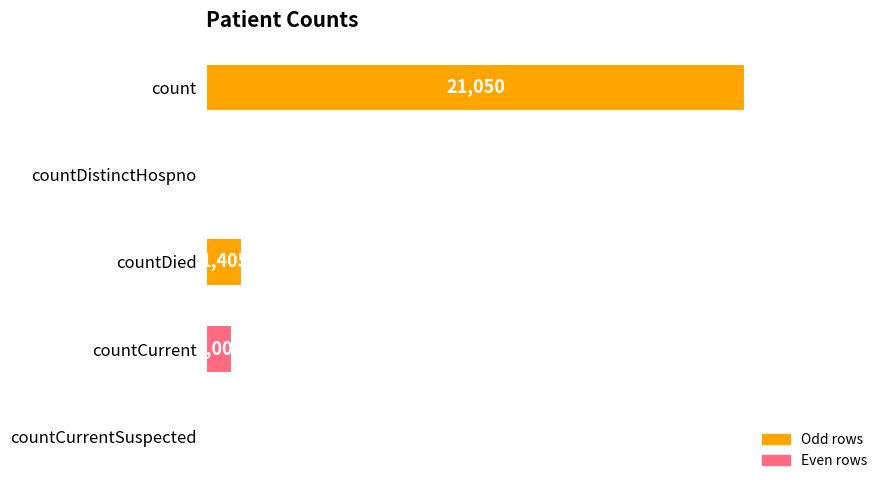

What is the change in value from count to countCurrent?

-20044